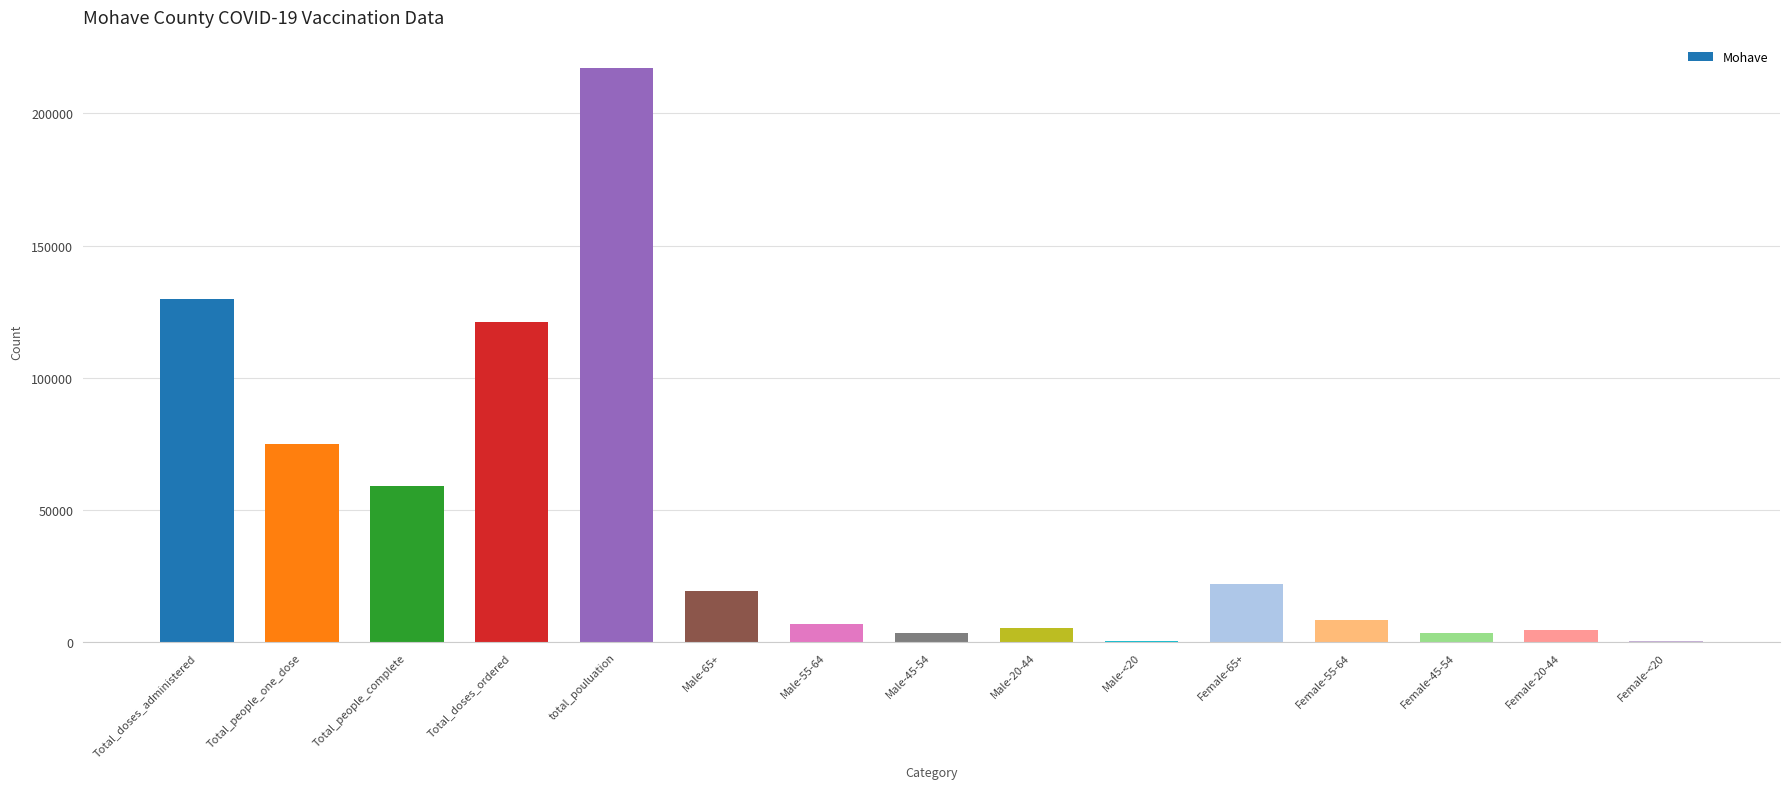

Between Male-20-44 and Total_doses_administered, which is larger?

Total_doses_administered